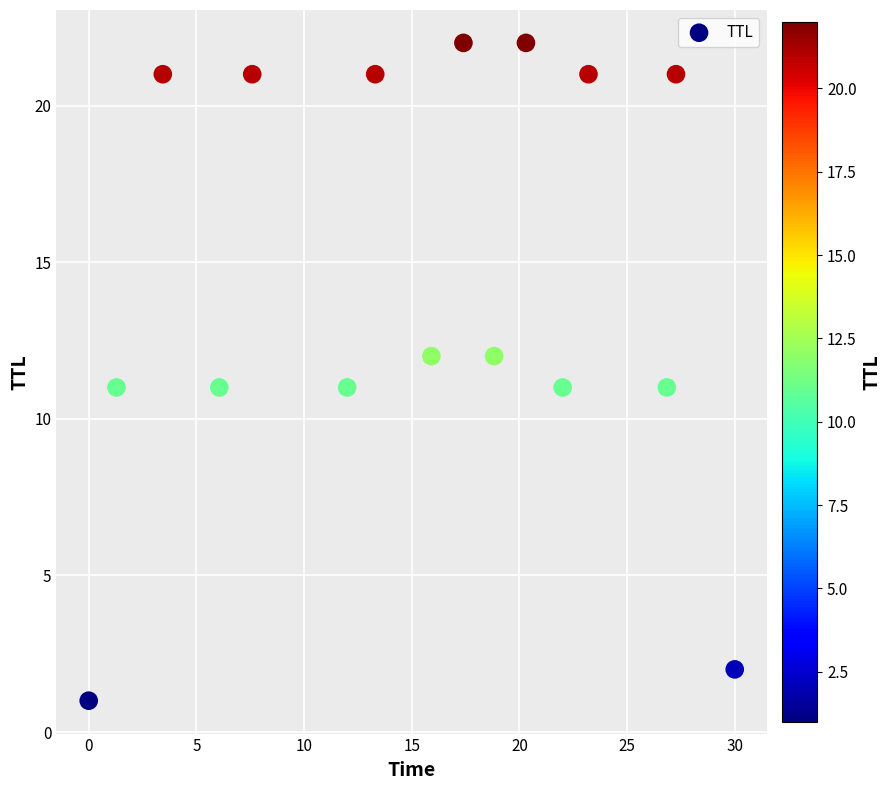

How many points are shown in the scatter plot?

16